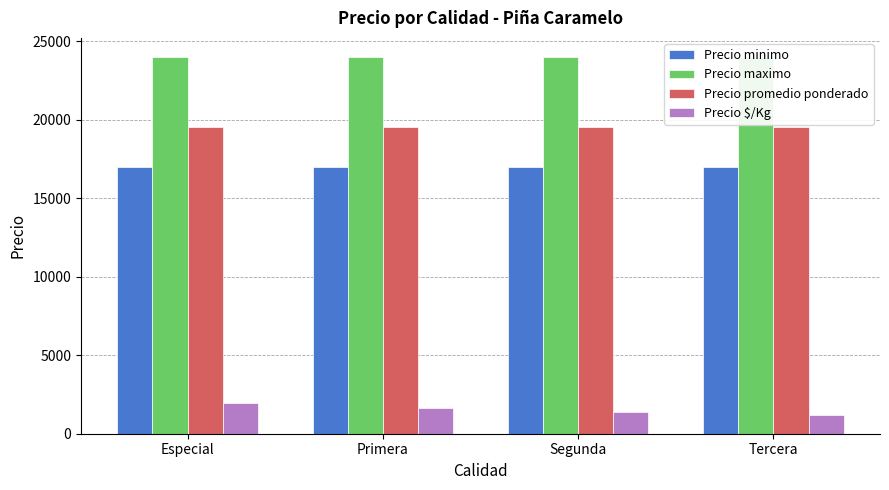

The Precio maximo series shows 9852 at Especial. True or false?

False